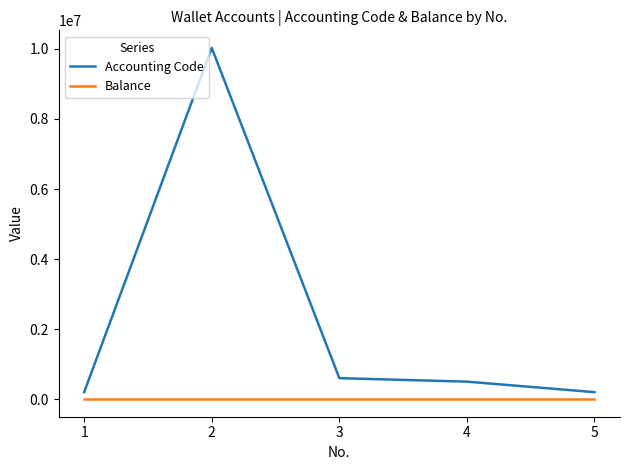

What is the total value across all series at 3?

600103